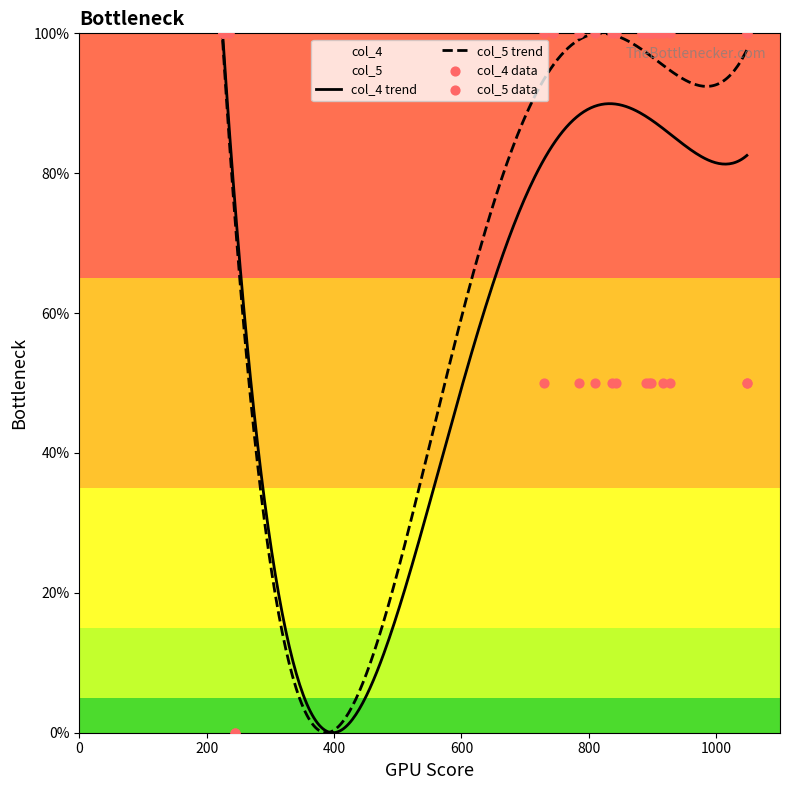

What are all the series names shown in the legend?

col_4, col_5